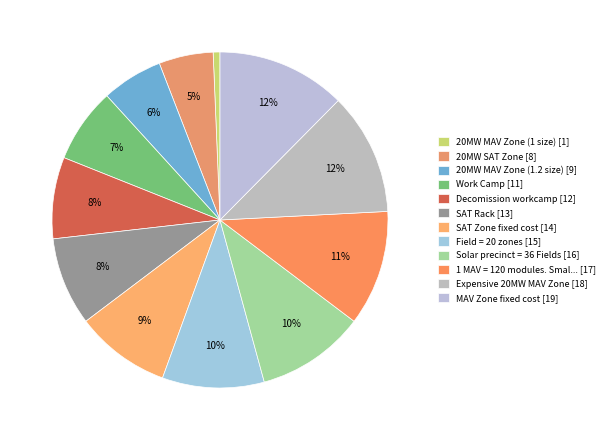

Which slice is the largest?

MAV Zone fixed cost